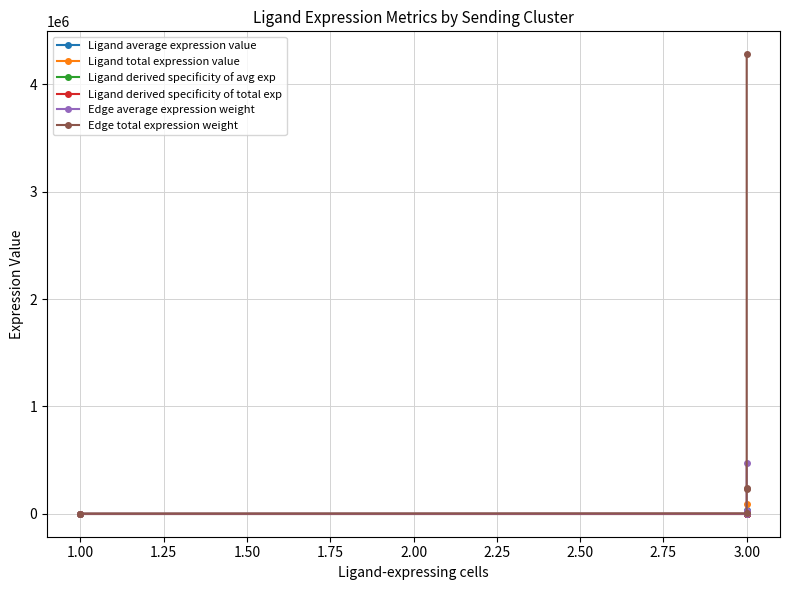

Between 1.75 and 1.25, which is larger?

1.75